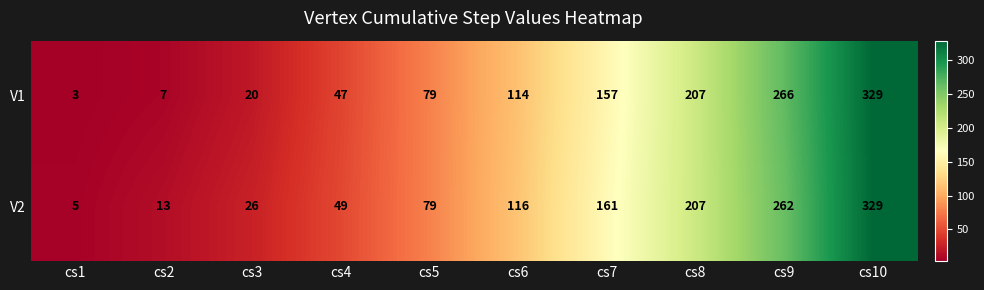

Which series has the largest total across all categories?

V2